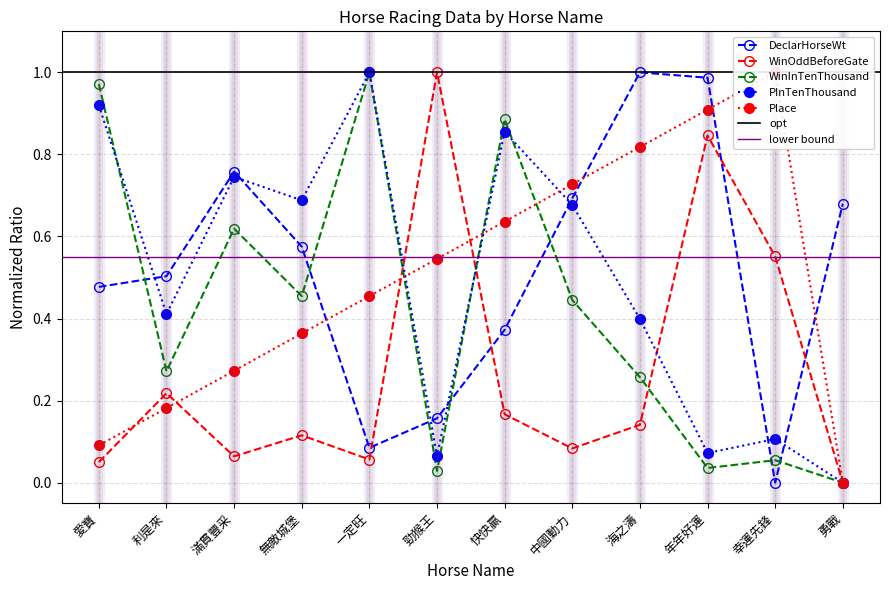

What are all the series names shown in the legend?

DeclarHorseWt, WinOddBeforeGate, WinInTenThousand, PInTenThousand, Place